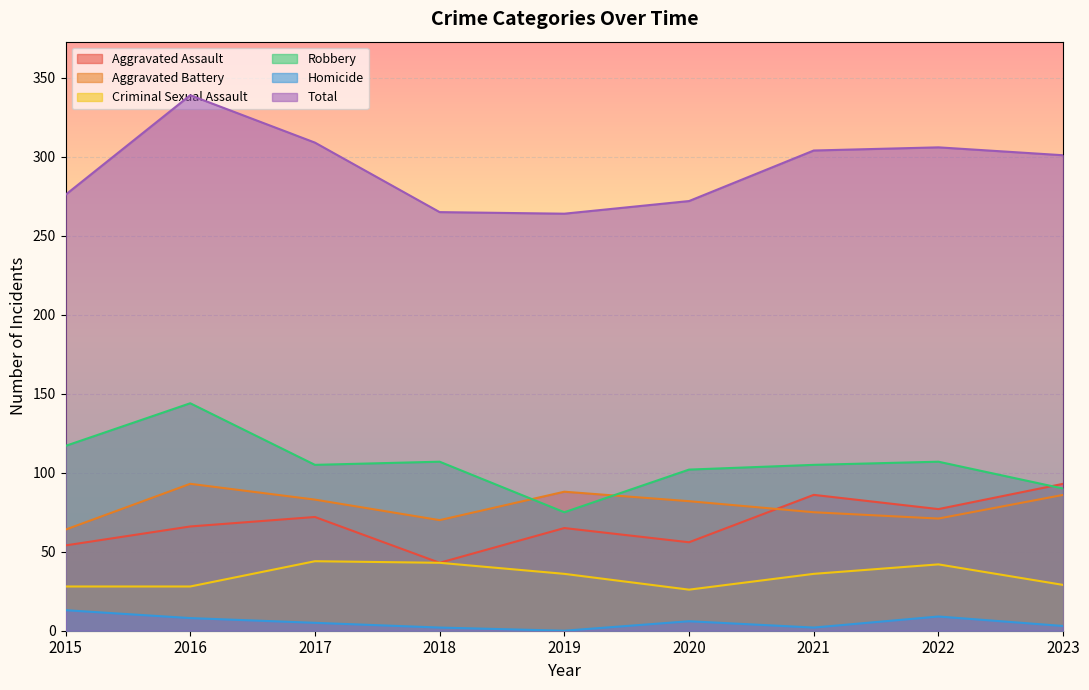

Is it true that Total equals 264 at 2019?

True